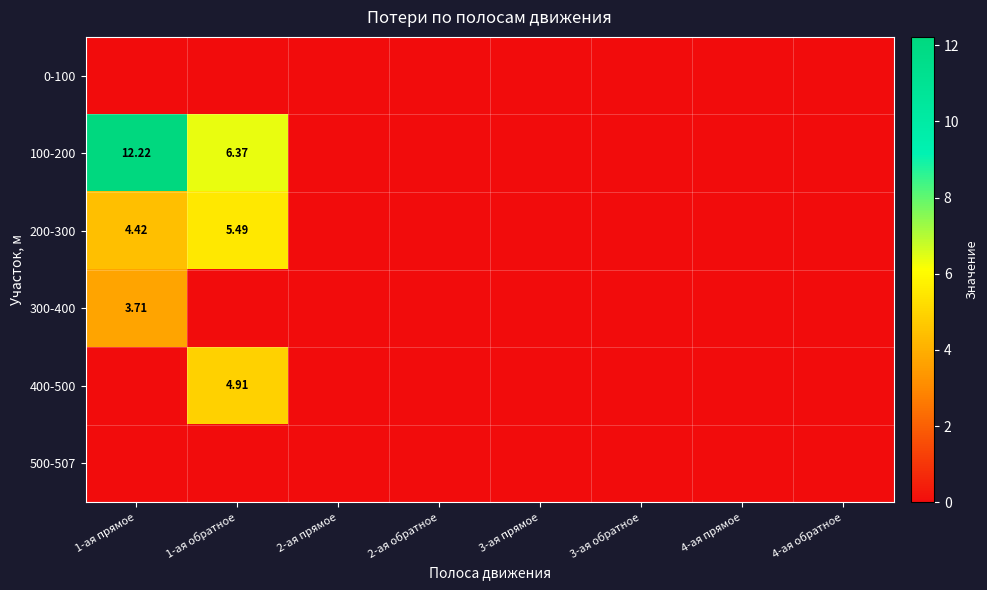

Rank the categories by 100-200 value from highest to lowest.

1-ая прямое, 1-ая обратное, 2-ая прямое, 2-ая обратное, 3-ая прямое, 3-ая обратное, 4-ая прямое, 4-ая обратное